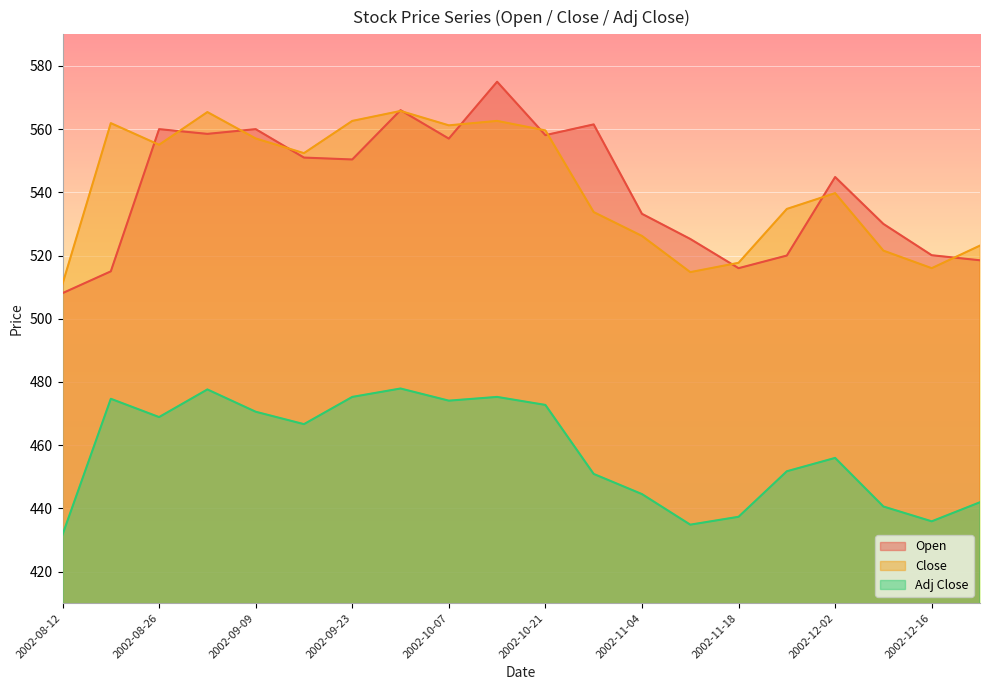

Rank the categories by Close value from highest to lowest.

2002-09-30, 2002-09-02, 2002-09-23, 2002-10-14, 2002-08-19, 2002-10-07, 2002-10-21, 2002-09-09, 2002-08-26, 2002-09-16, 2002-12-02, 2002-11-25, 2002-10-28, 2002-11-04, 2002-12-23, 2002-12-09, 2002-11-18, 2002-12-16, 2002-11-11, 2002-08-12